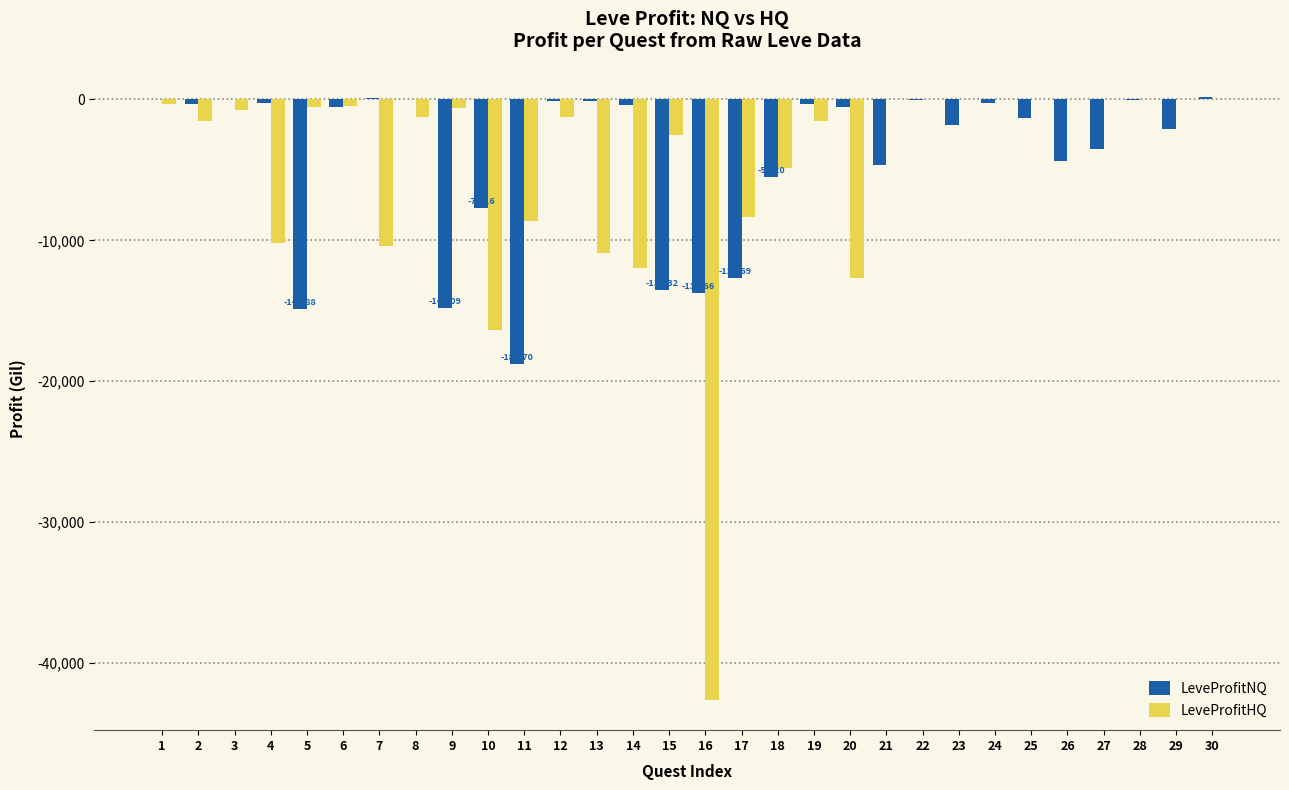

Is the value of LeveProfitHQ at 30 greater than the value of LeveProfitNQ at 26?

Yes